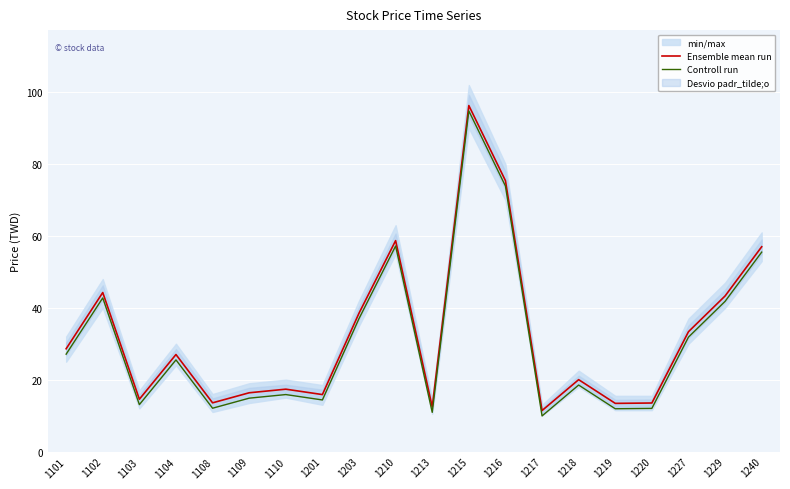

Rank the series by their average value, from lowest to highest.

Controll run, Ensemble mean run